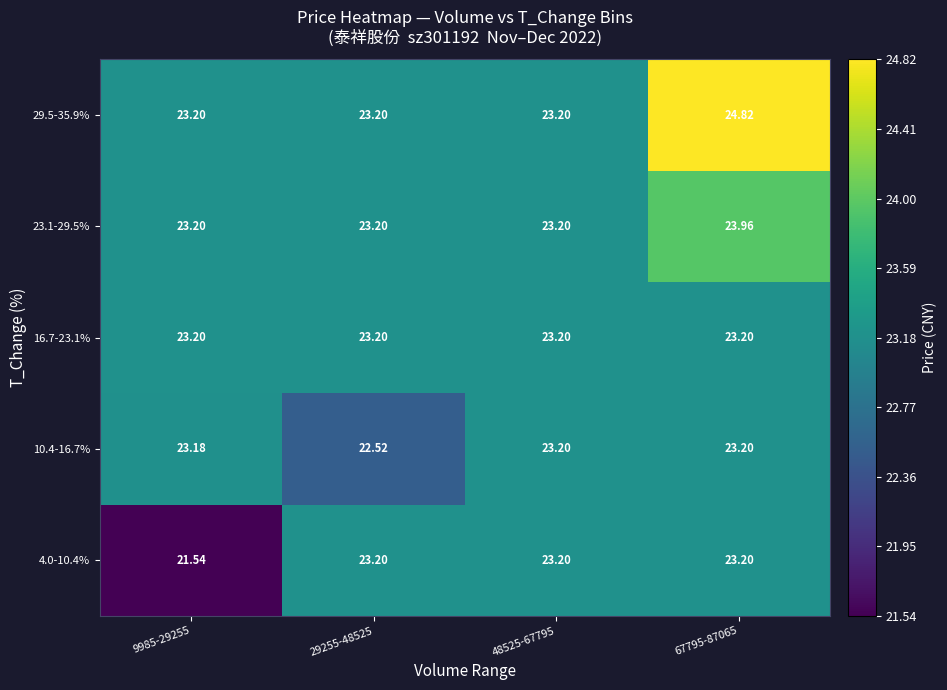

Which series has the widest spread of values?

4.0-10.4%